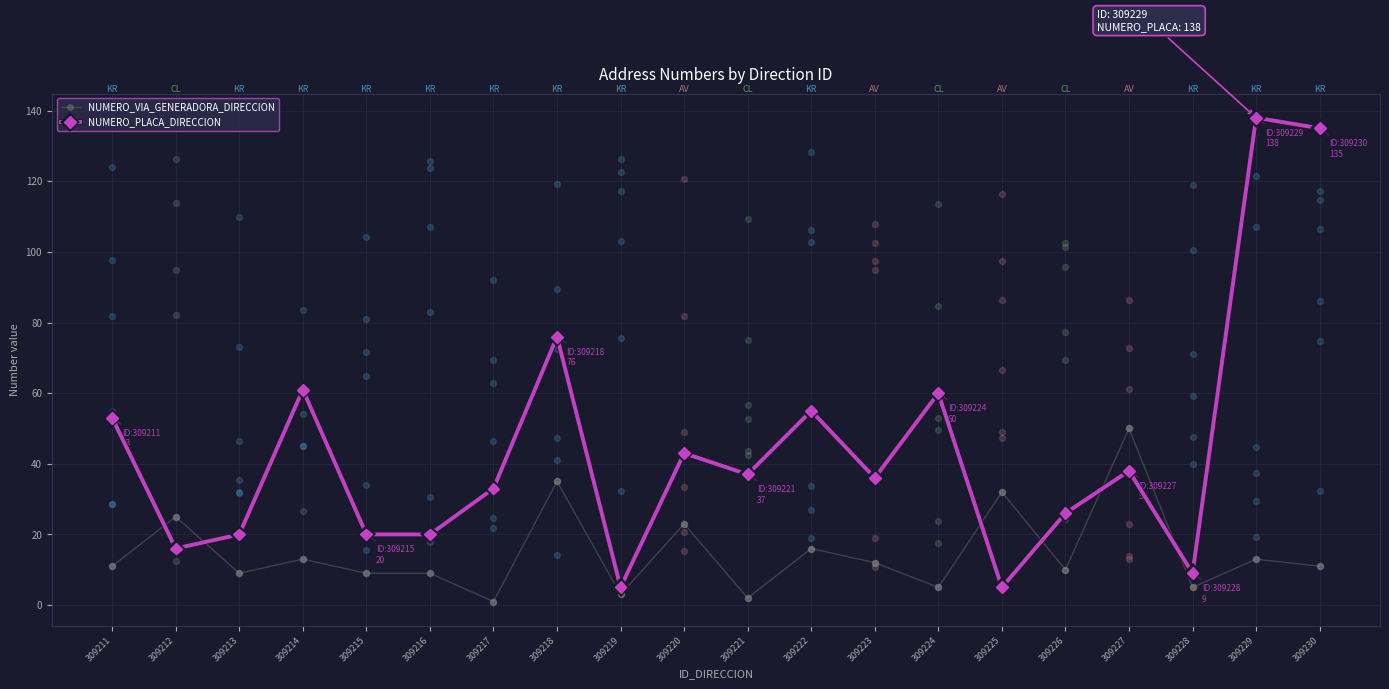

What are all the series names shown in the legend?

NUMERO_VIA_GENERADORA_DIRECCION, NUMERO_PLACA_DIRECCION